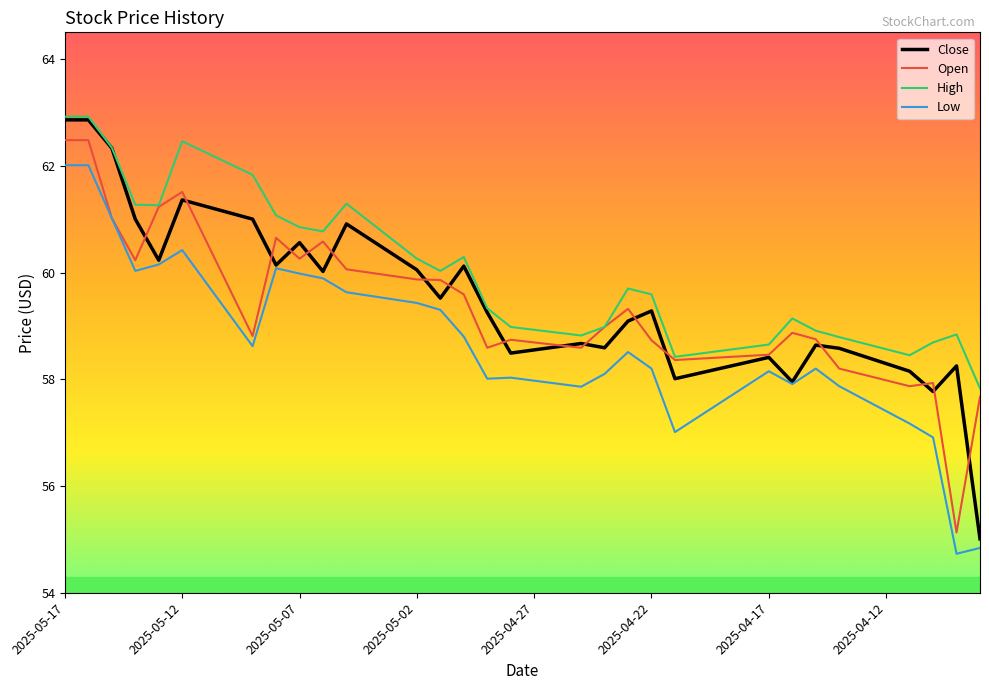

Which series has the widest spread of values?

Close